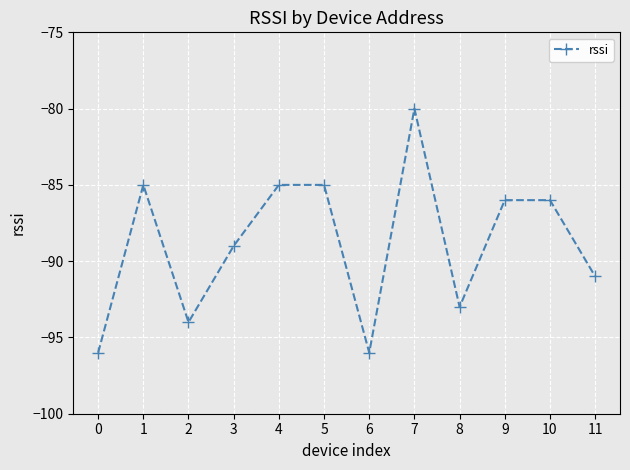

What is the value of the 10th point from the left?

-86